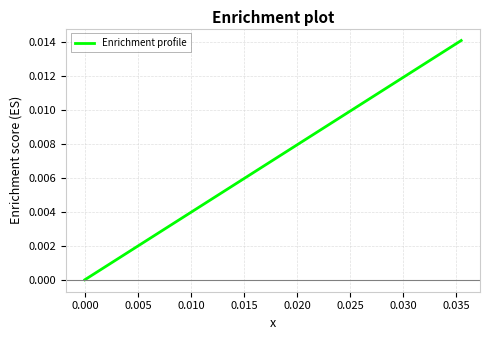

Is it true that the value at 0.000 is 0.0?

True